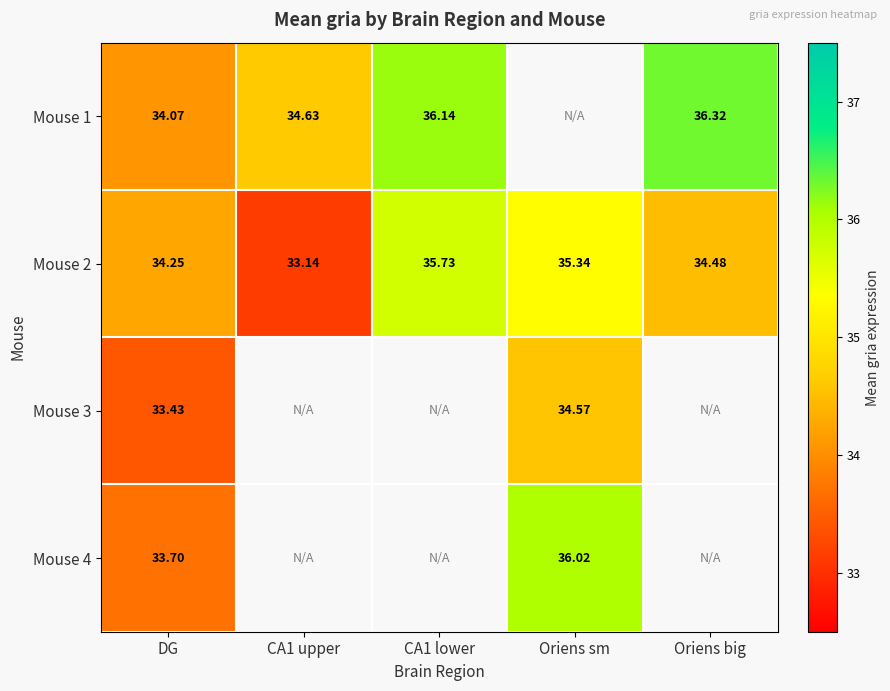

At which label does Mouse 2 first exceed 34?

DG